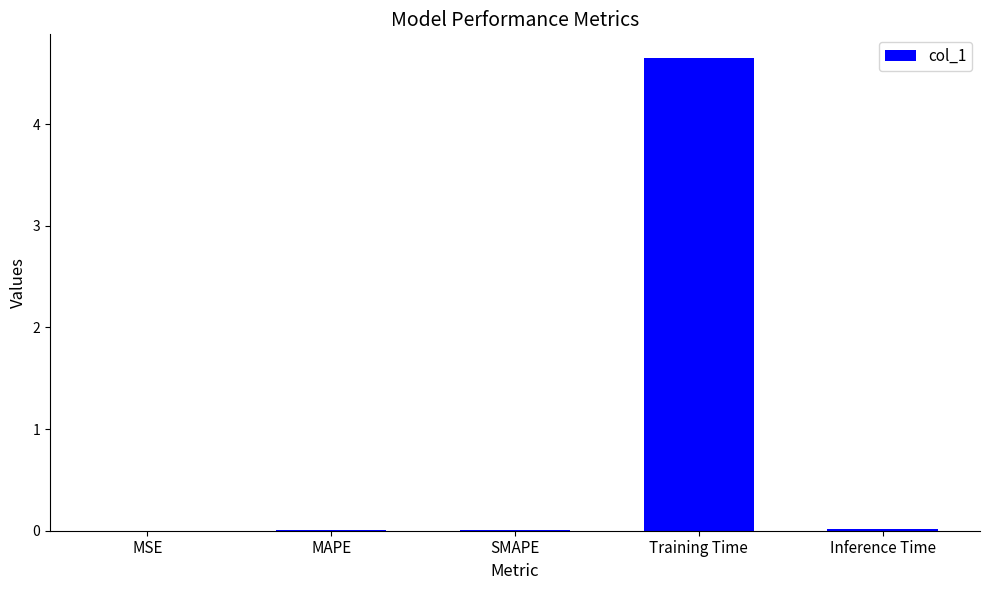

The value at SMAPE is 0.0. True or false?

True